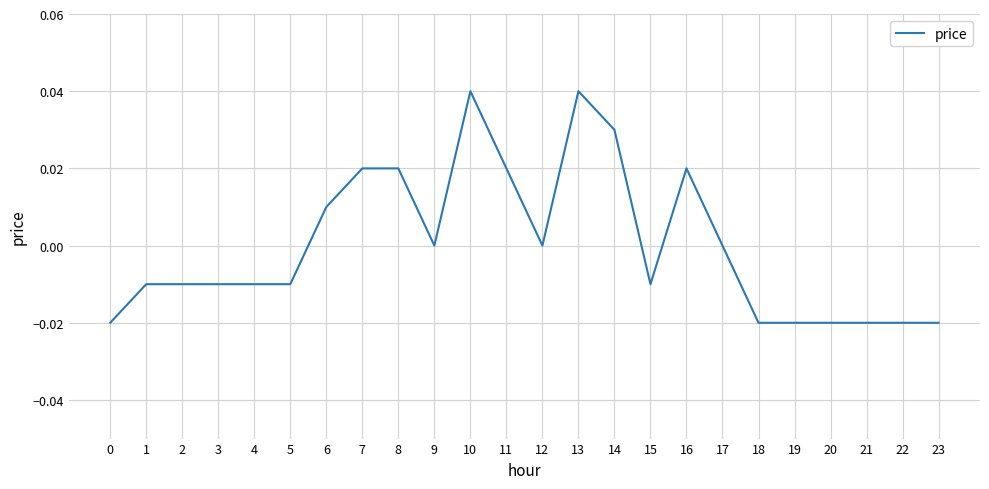

Is it true that the value at 7 is 0.0?

True